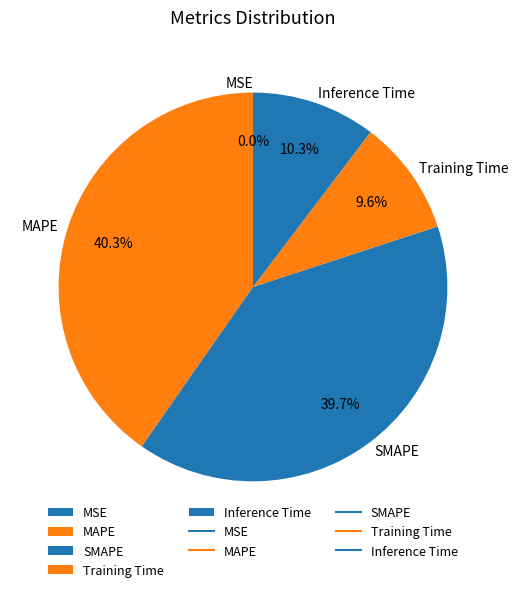

To the nearest percent, what is the difference between the largest and smallest slice percentages?

40%